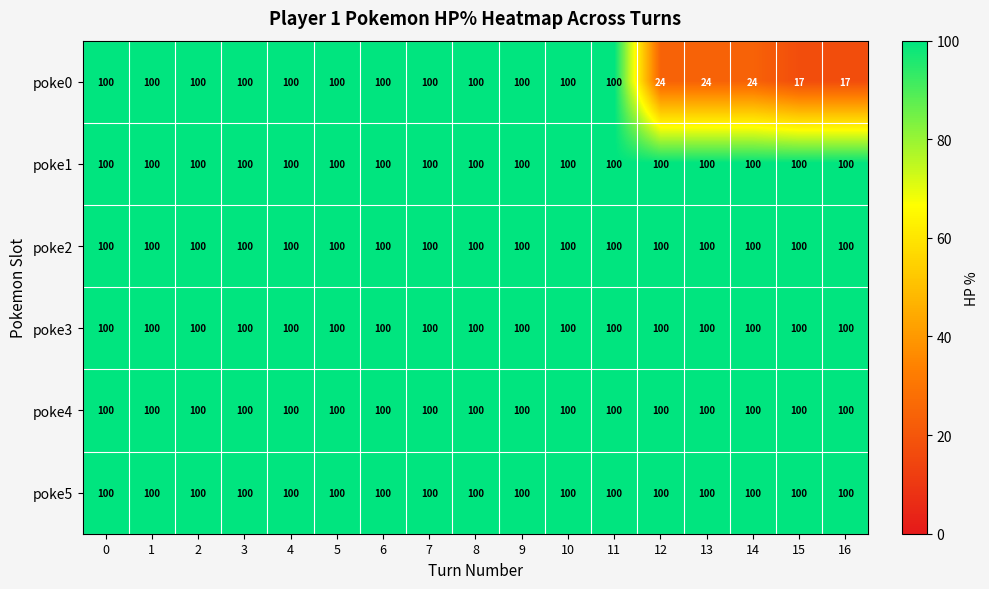

The poke0 series shows 100 at 4. True or false?

True